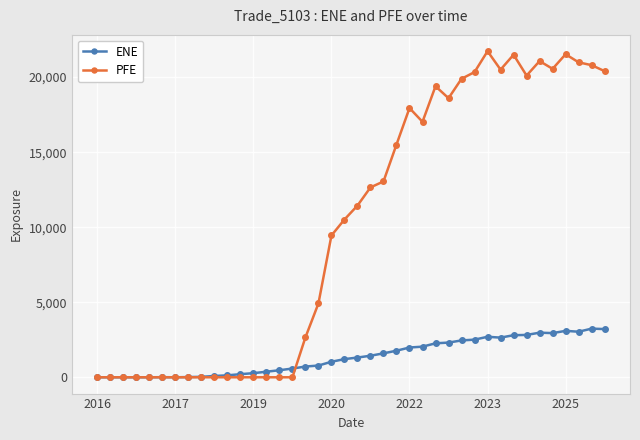

True or false: PFE has more than 0 points higher than both neighbors.

True